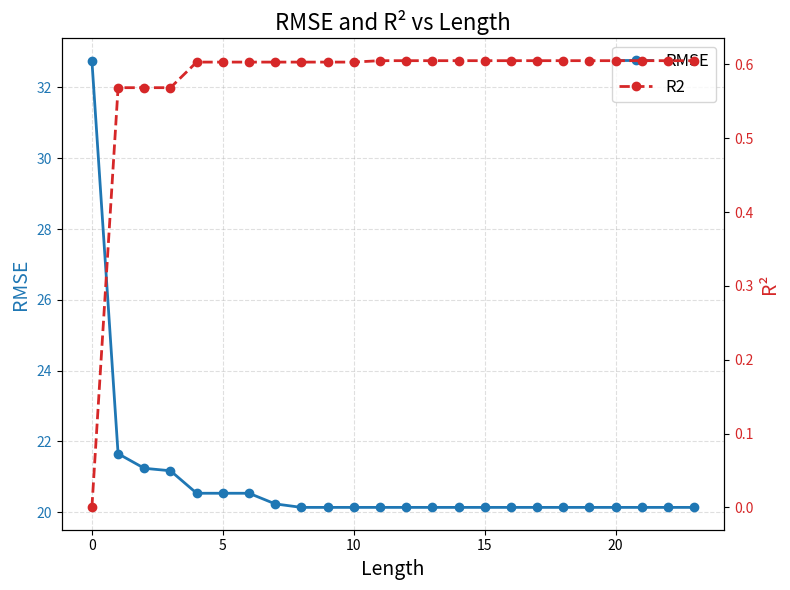

How many series are shown in this chart?

2